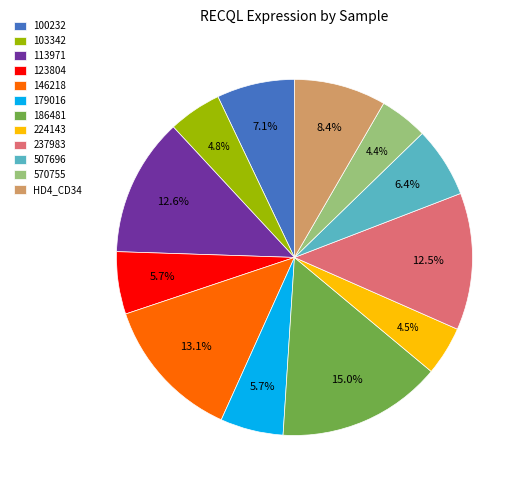

Does 103342 account for over 50% of the chart?

No